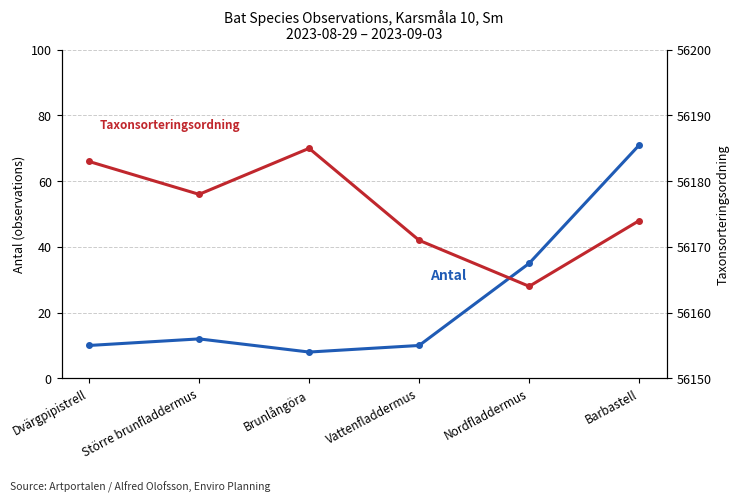

Is the value of Taxonsorteringsordning at Större brunfladdermus greater than the value of Antal at Större brunfladdermus?

Yes